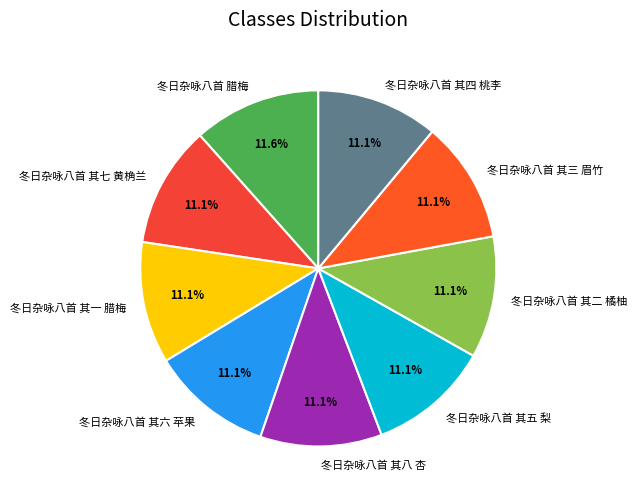

To the nearest percent, what is the combined percentage of 冬日杂咏八首 其六 苹果 and 冬日杂咏八首 其四 桃李?

22%